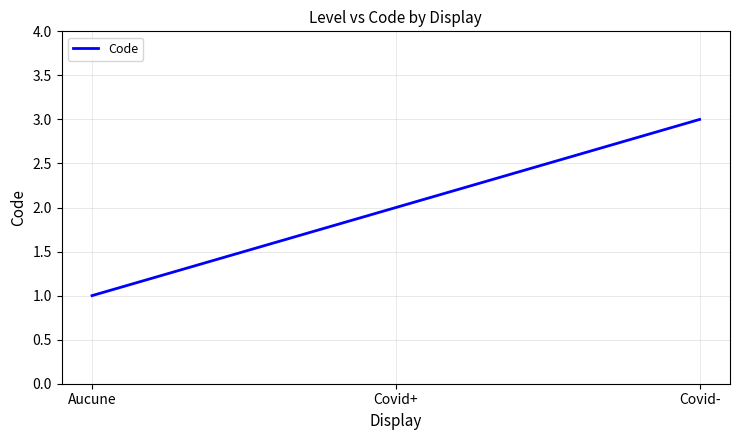

What is the approximate value at Covid-?

3